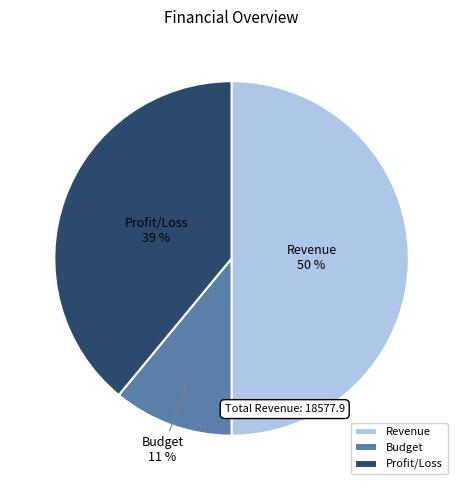

The Budget slice represents 11% of the pie. True or false?

True